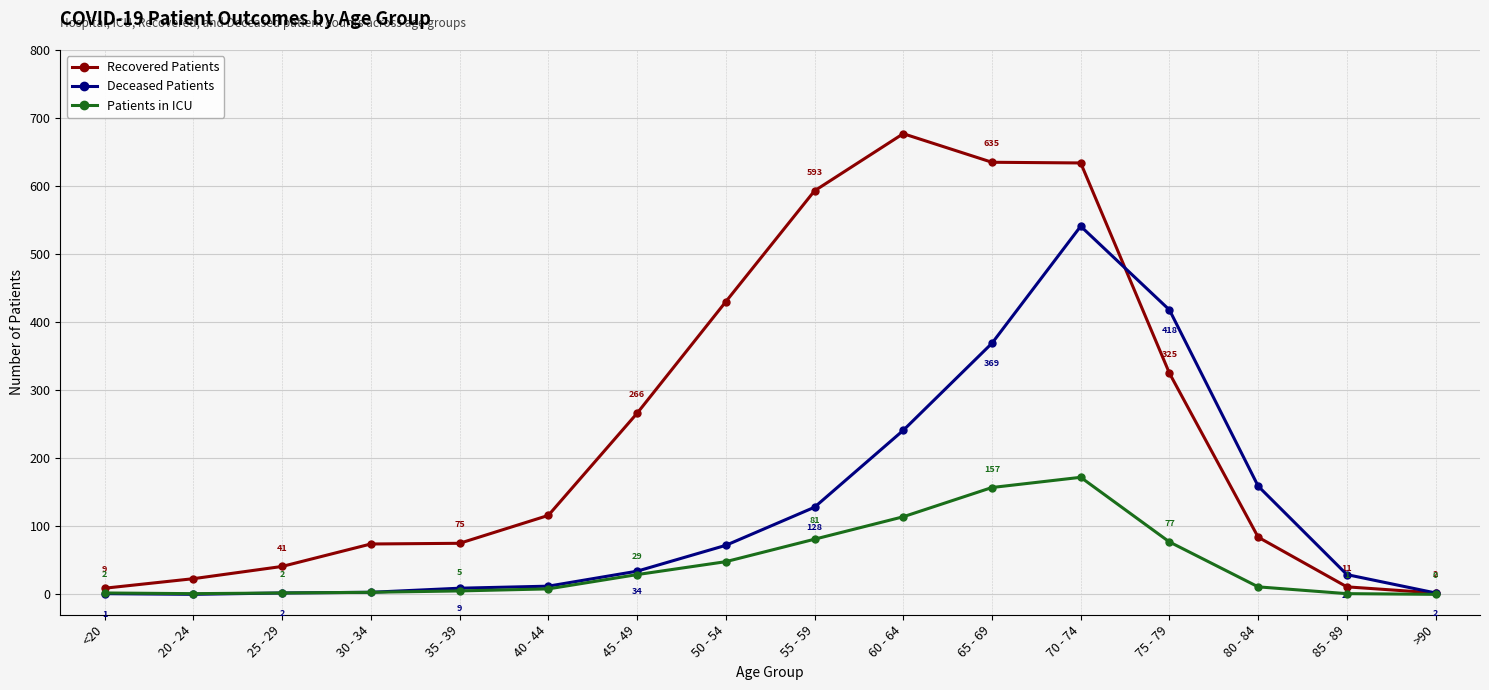

Is the value of Patients in ICU at >90 greater than the value of Deceased Patients at 30 - 34?

No